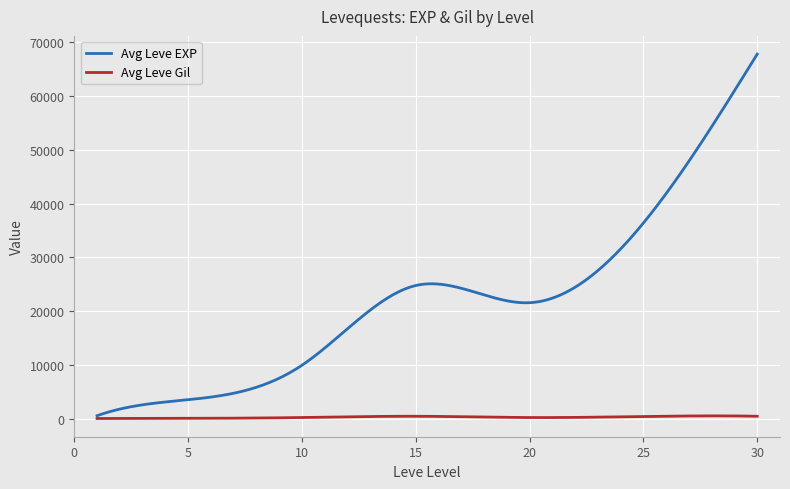

List the series in order of their overall mean, lowest first.

Avg Leve Gil, Avg Leve EXP